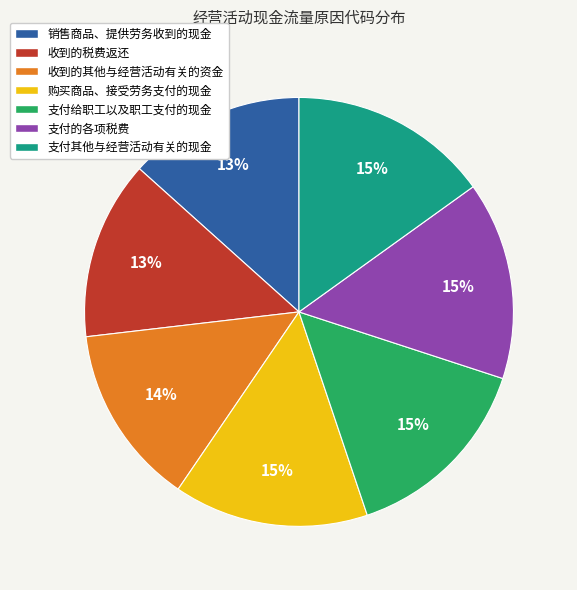

What percentage is the 支付给职工以及职工支付的现金 slice, to the nearest percent?

15%